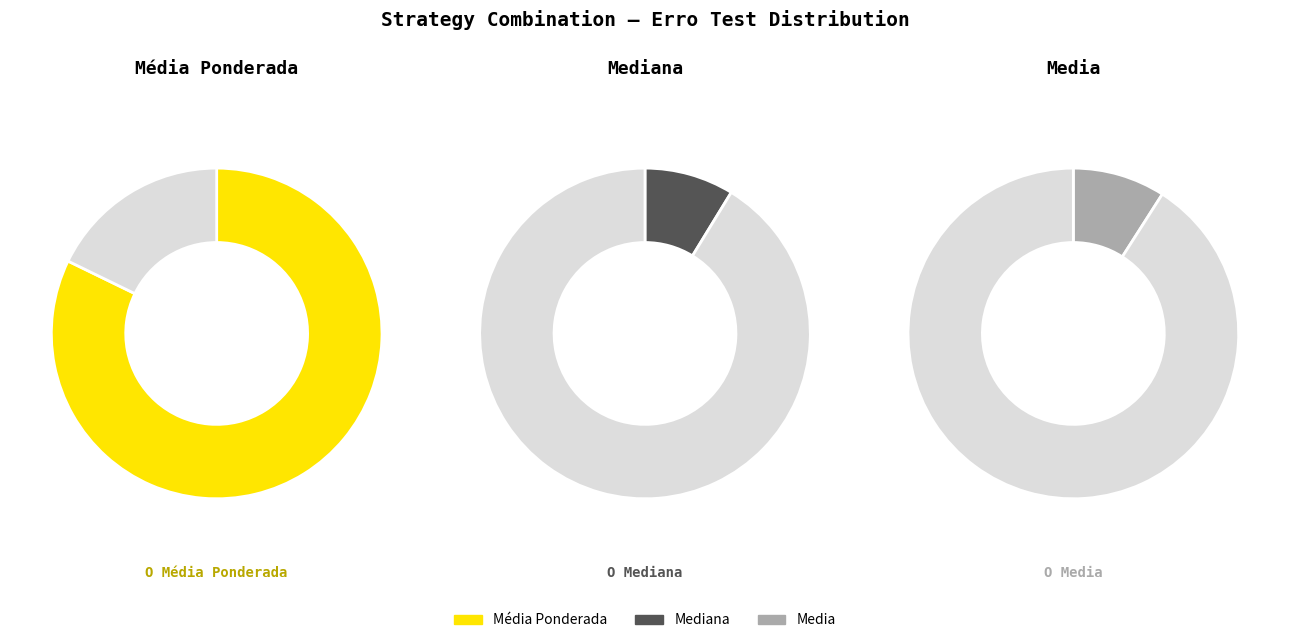

Which category has the smallest portion of the pie?

Mediana